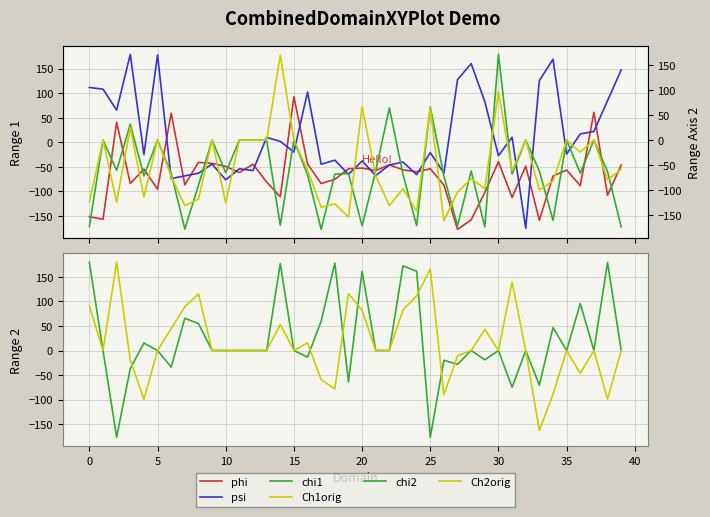

True or false: Ch1orig and Ch2orig intersect in this chart.

True